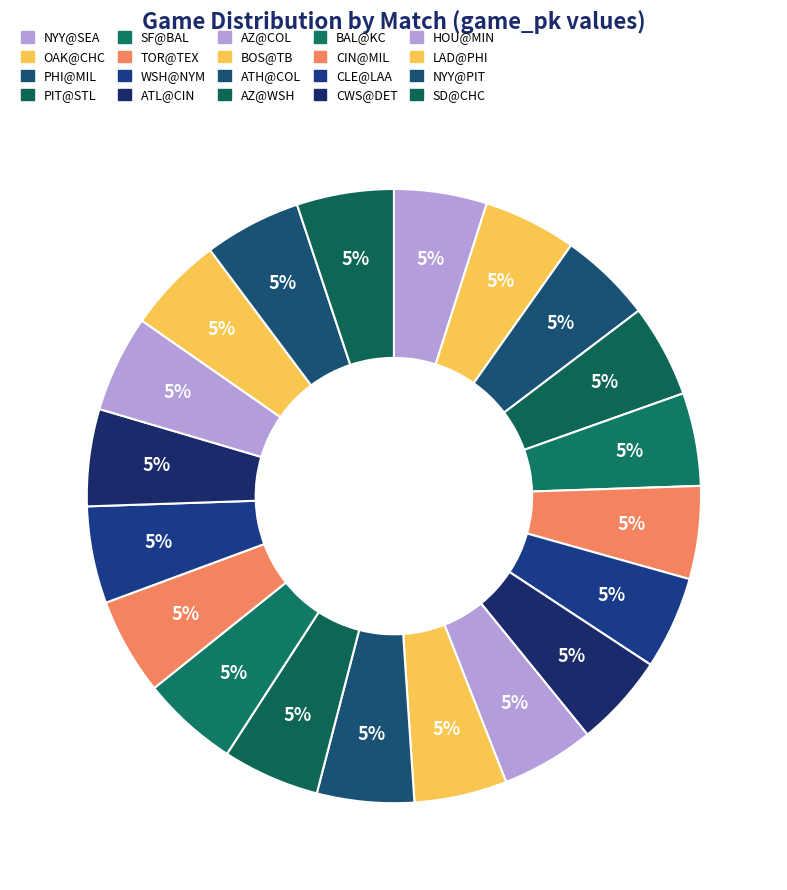

How many segments does this pie chart have?

20